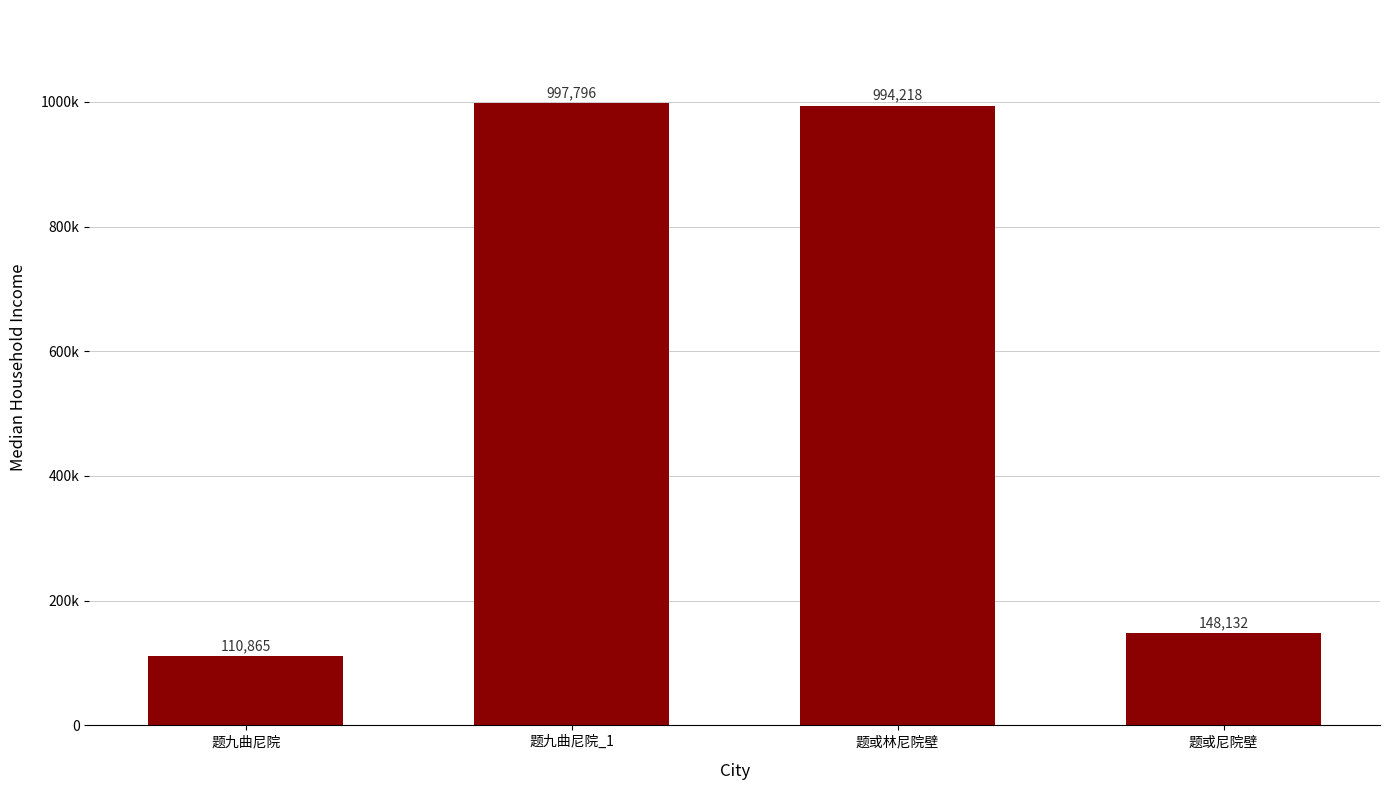

Are the bars horizontal?

No